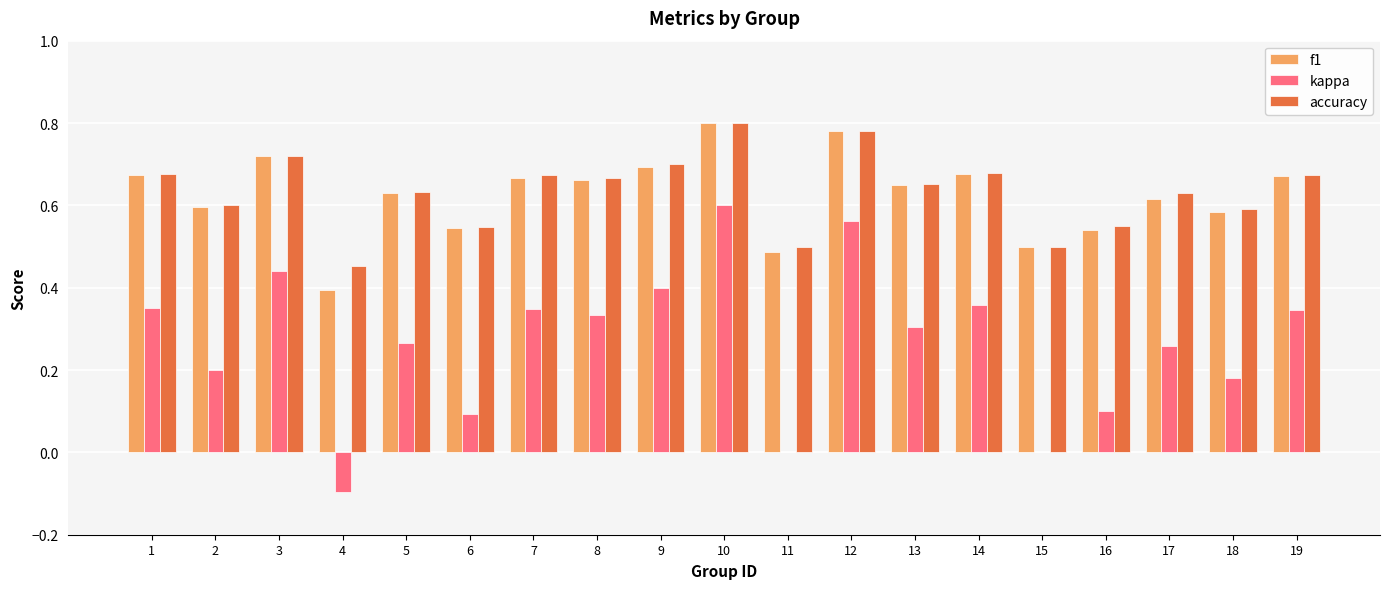

Count the accuracy values in the range 0 to 1.

19